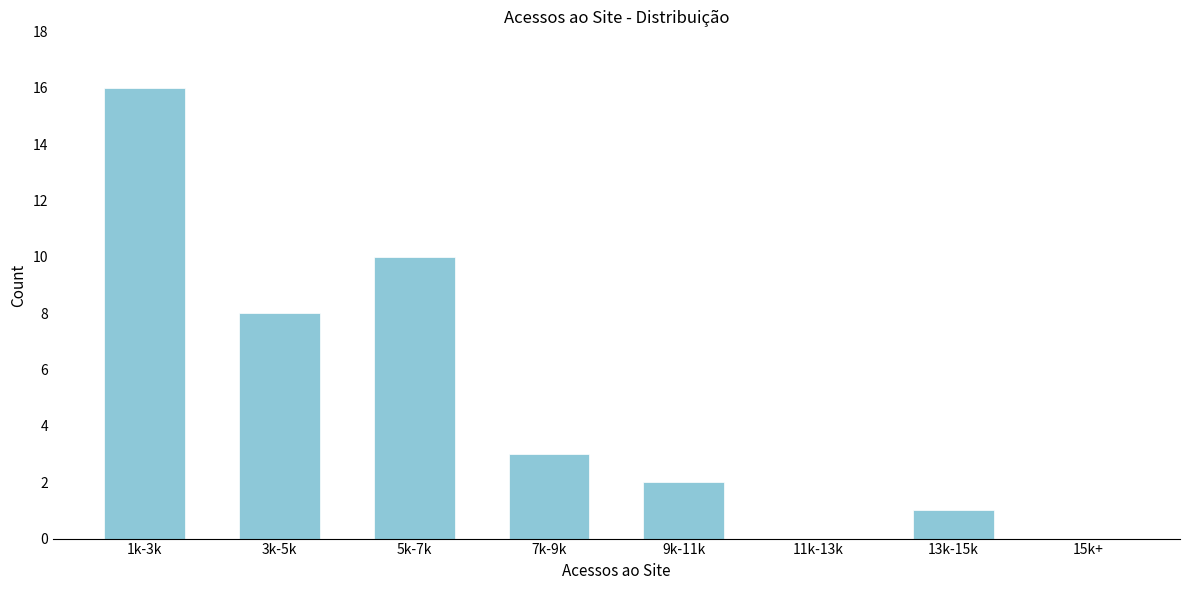

Reading left to right, list all the values displayed in this chart.

1k-3k=16	3k-5k=8	5k-7k=10	7k-9k=3	9k-11k=2	11k-13k=0	13k-15k=1	15k+=0